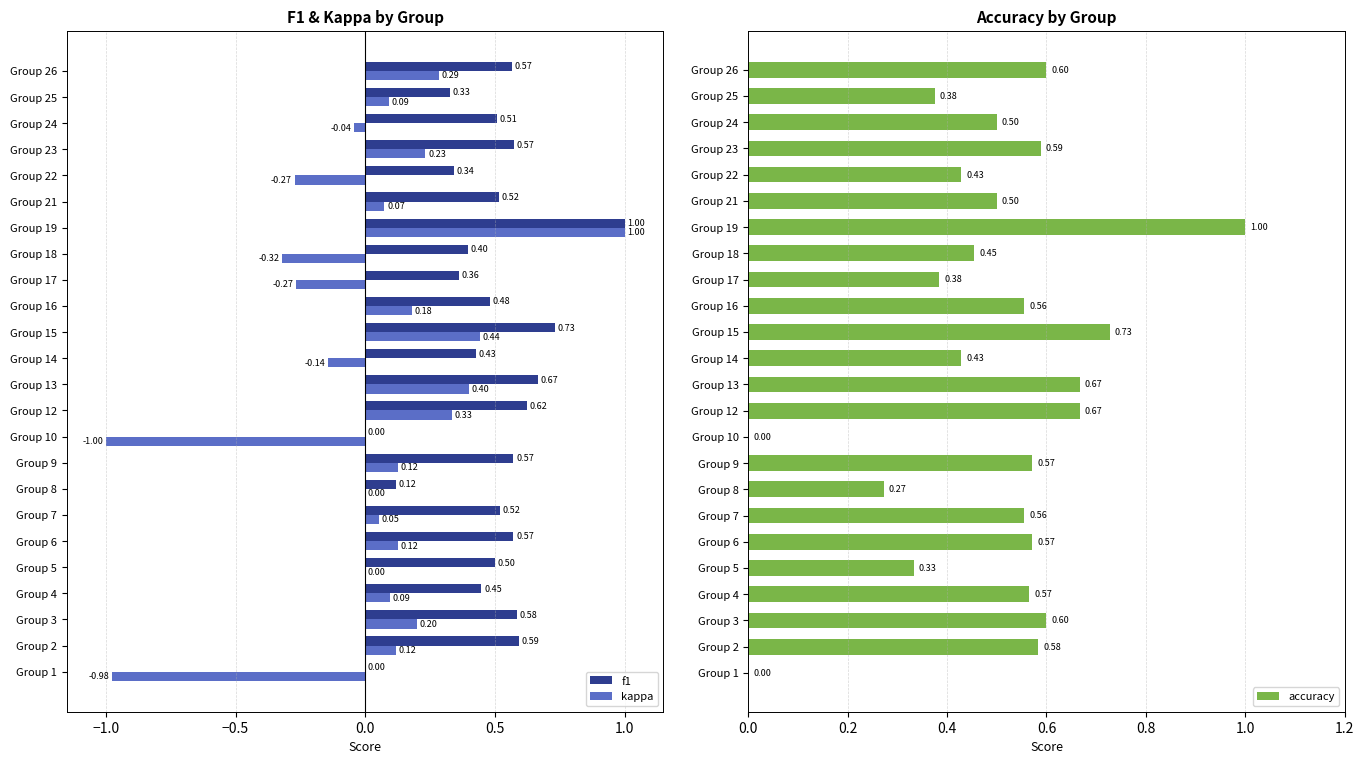

Is the value of kappa at Group 13 greater than the value of f1 at Group 6?

No